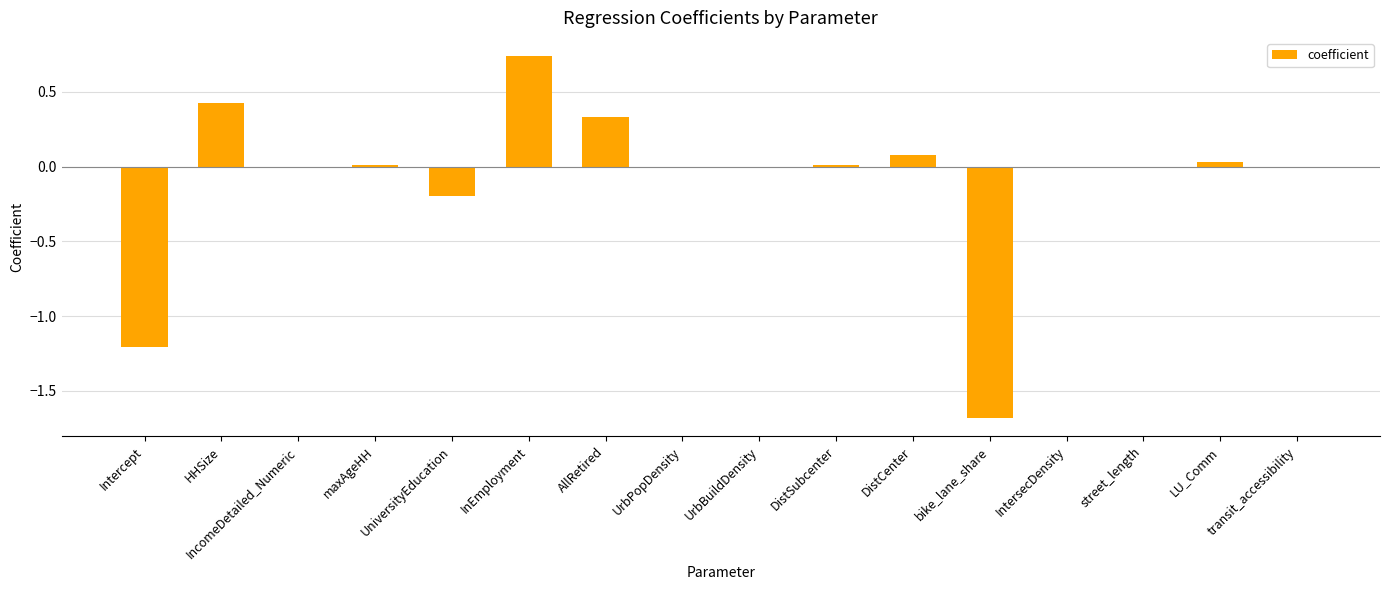

What is the sum of all values?

-1.5